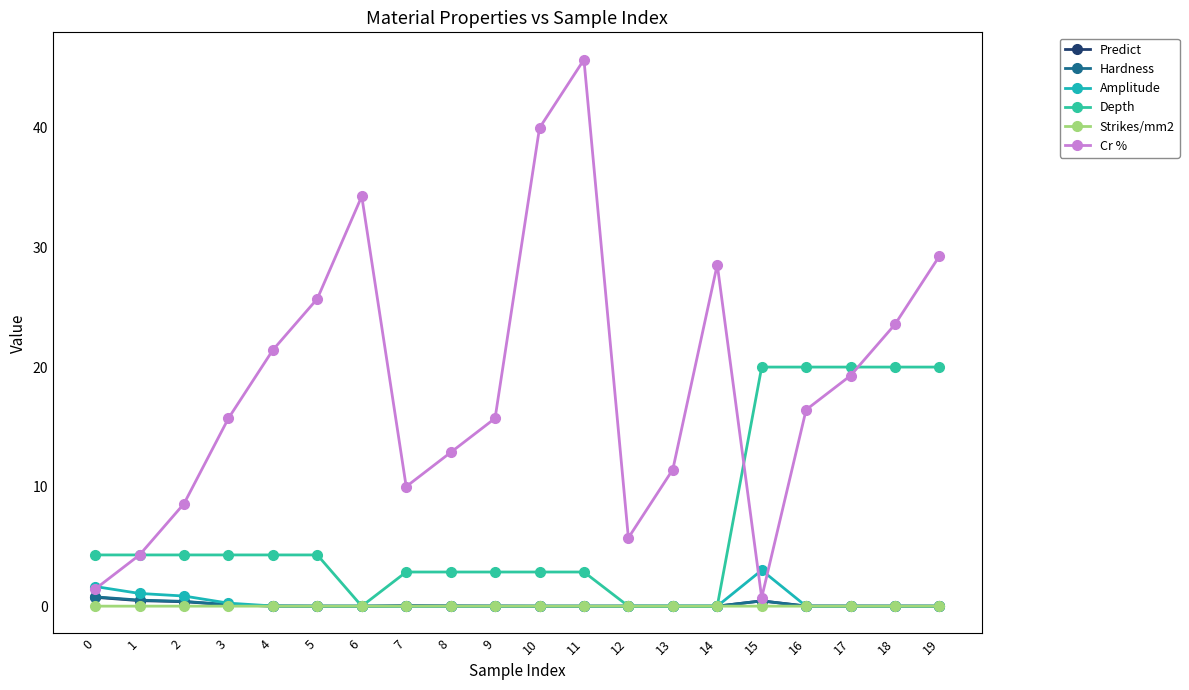

Is the value of Strikes/mm2 at 12 greater than the value of Predict at 0?

No